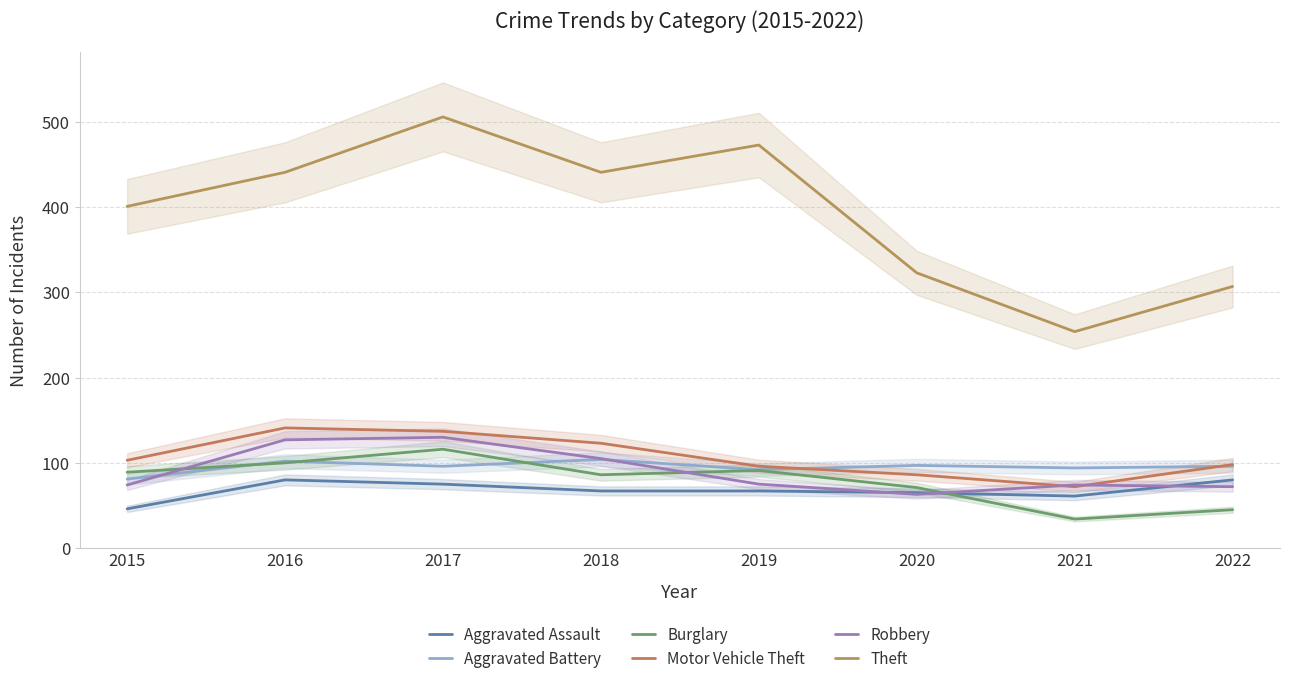

Reading left to right, extract all data points from this chart.

Aggravated Assault: 46	80	75	67	67	65	61	80
Aggravated Battery: 81	102	96	104	92	97	94	96
Burglary: 89	100	116	86	91	71	34	45
Motor Vehicle Theft: 103	141	137	123	96	86	72	98
Robbery: 74	127	130	105	75	63	74	72
Theft: 401	441	506	441	473	323	254	307